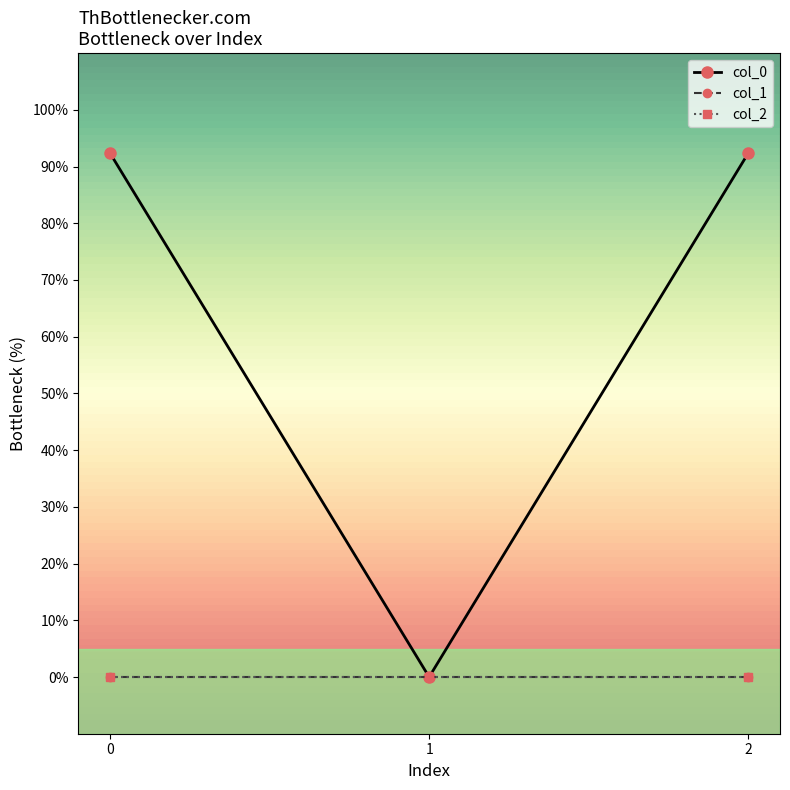

The col_0 series shows 166.2 at 0. True or false?

False